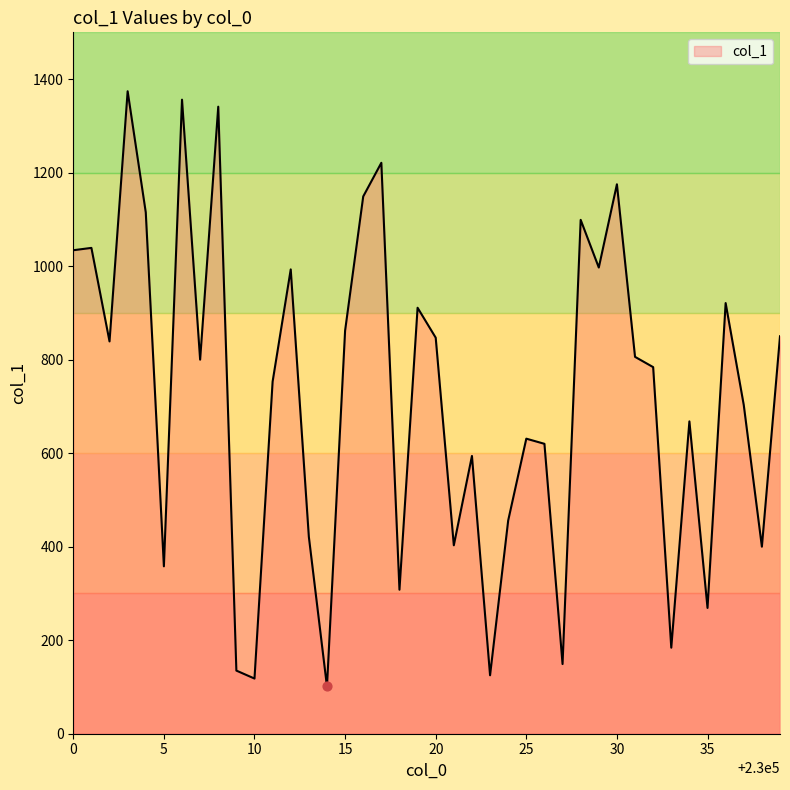

What is the difference between the maximum and minimum values?

1273